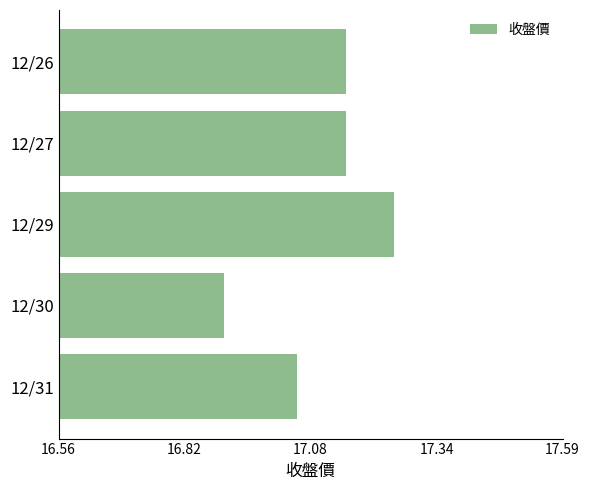

Are the bars horizontal?

Yes